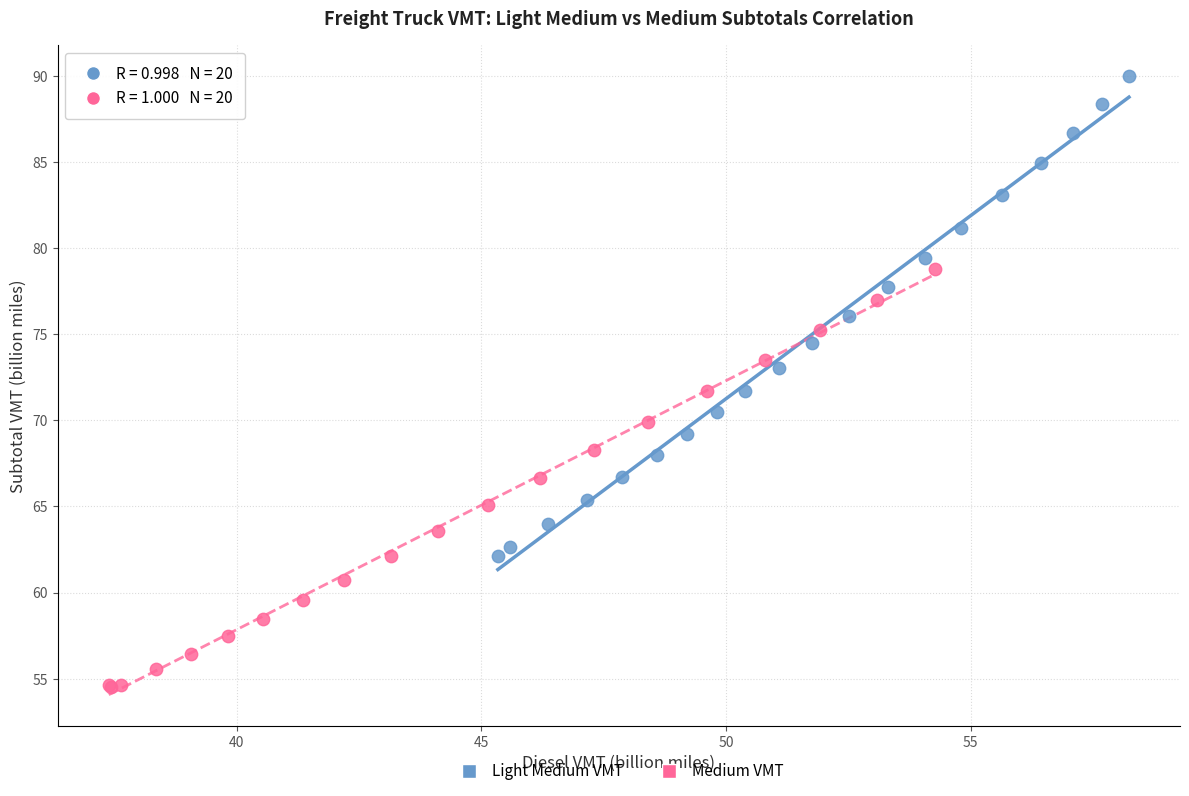

Which series contains the highest Y value?

Light Medium VMT